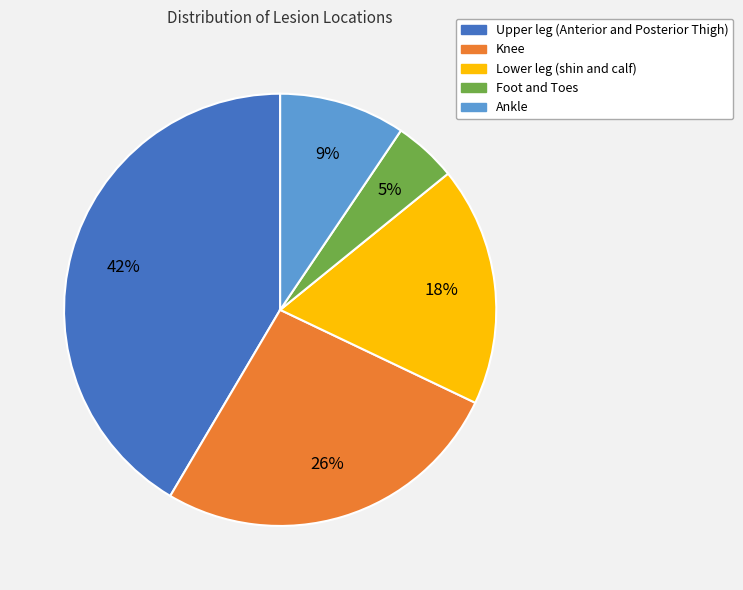

What percentage is the Ankle slice, to the nearest percent?

9%